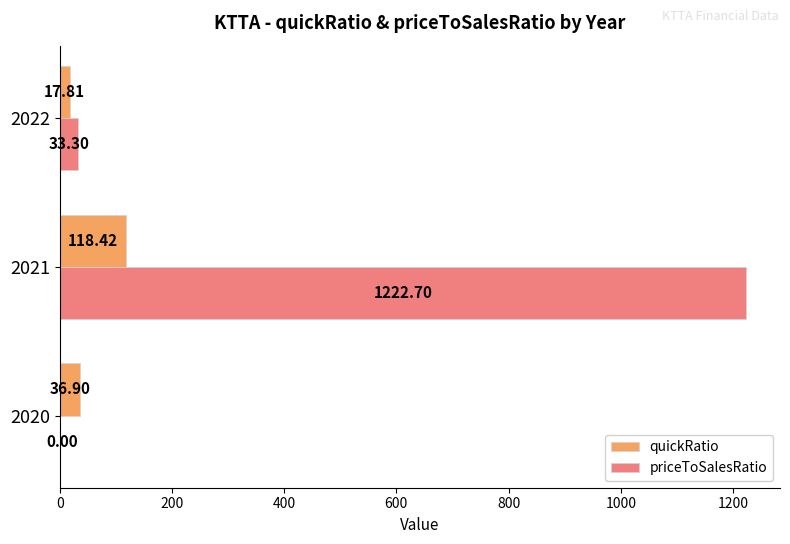

At which category is the sum across all series the highest?

2021